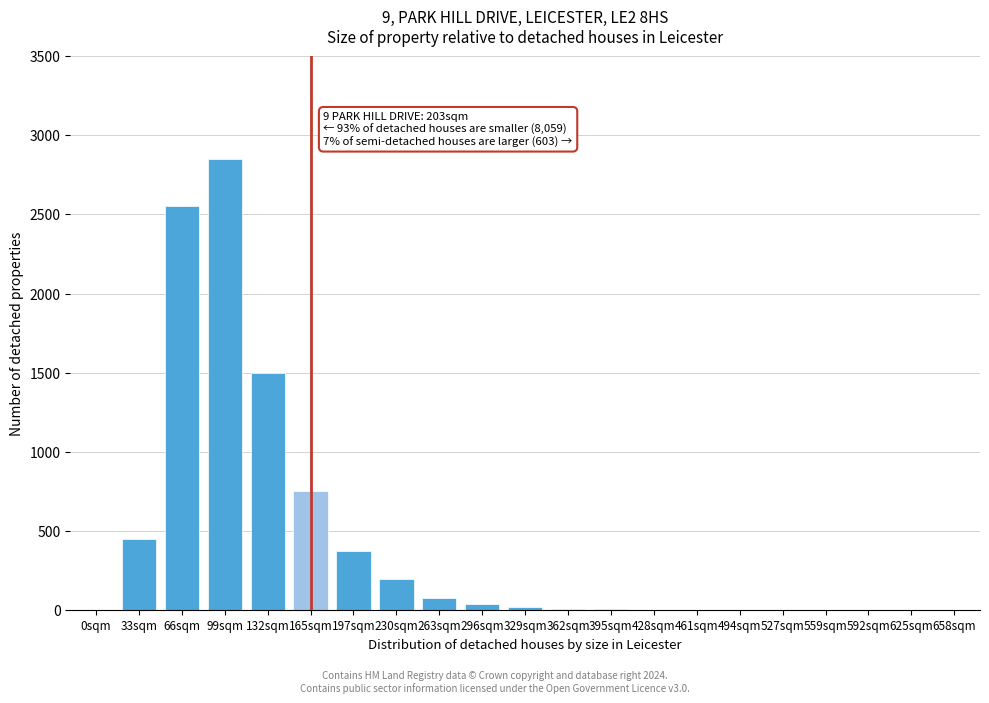

Where is the data nearest to the value 1425?

132sqm